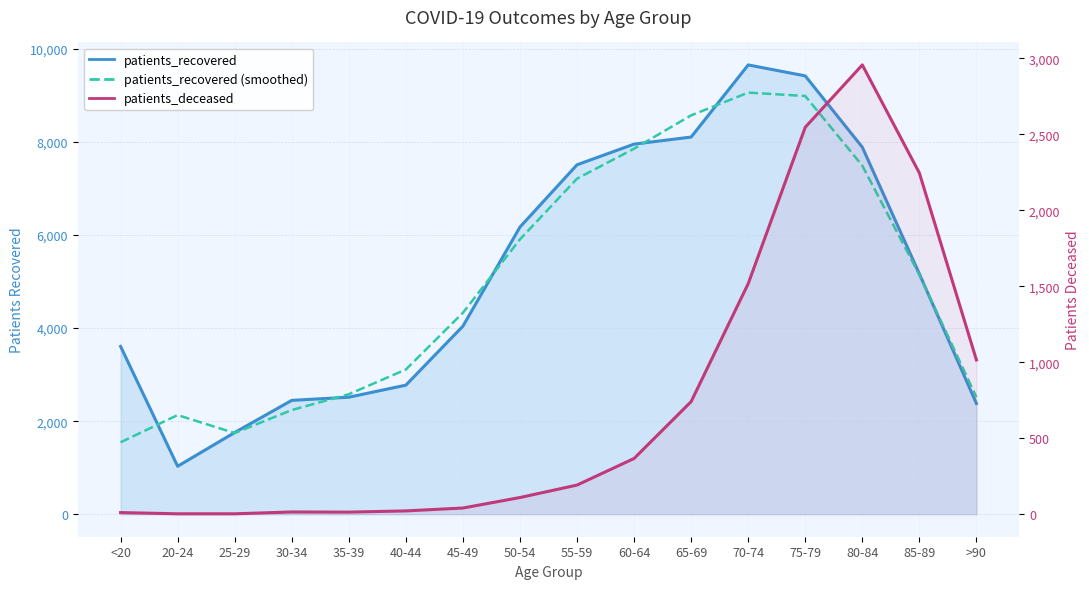

Where is the first local maximum for patients_deceased?

30-34